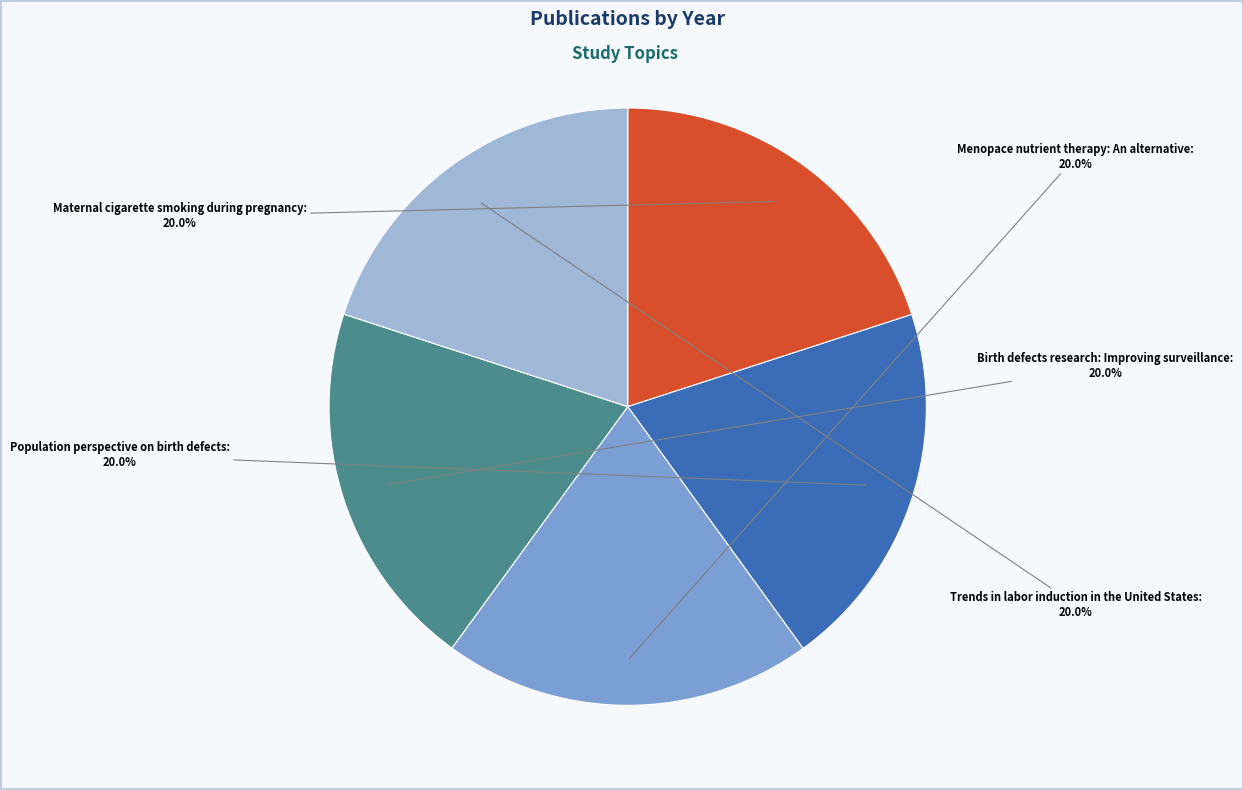

How many slices are in this pie chart?

5